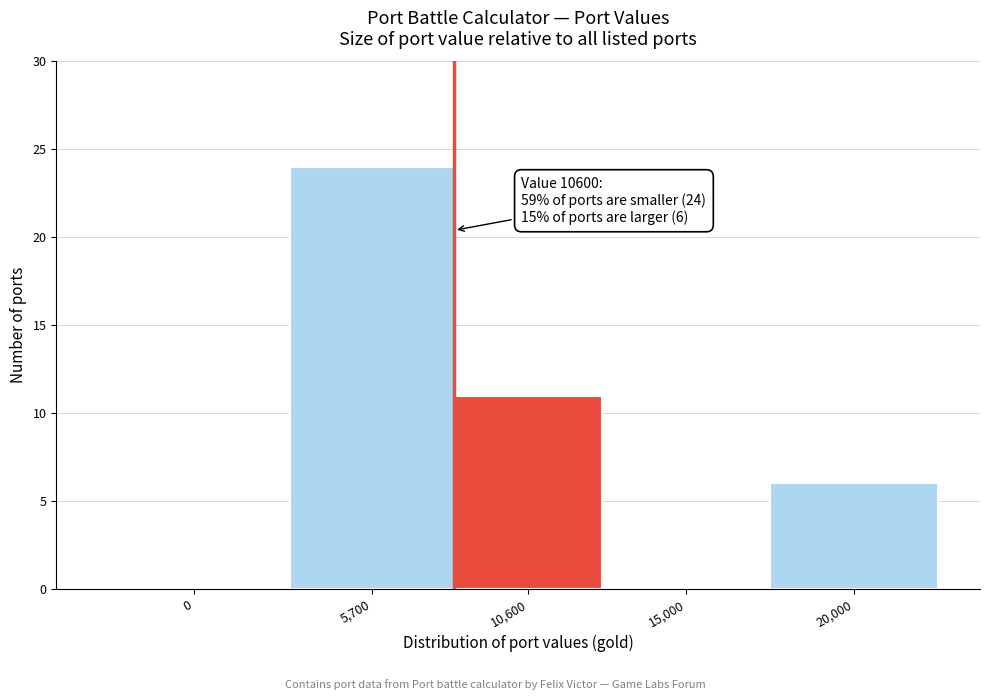

Reading left to right, extract all data points from this chart.

0=0	5,700=24	10,600=11	15,000=0	20,000=6